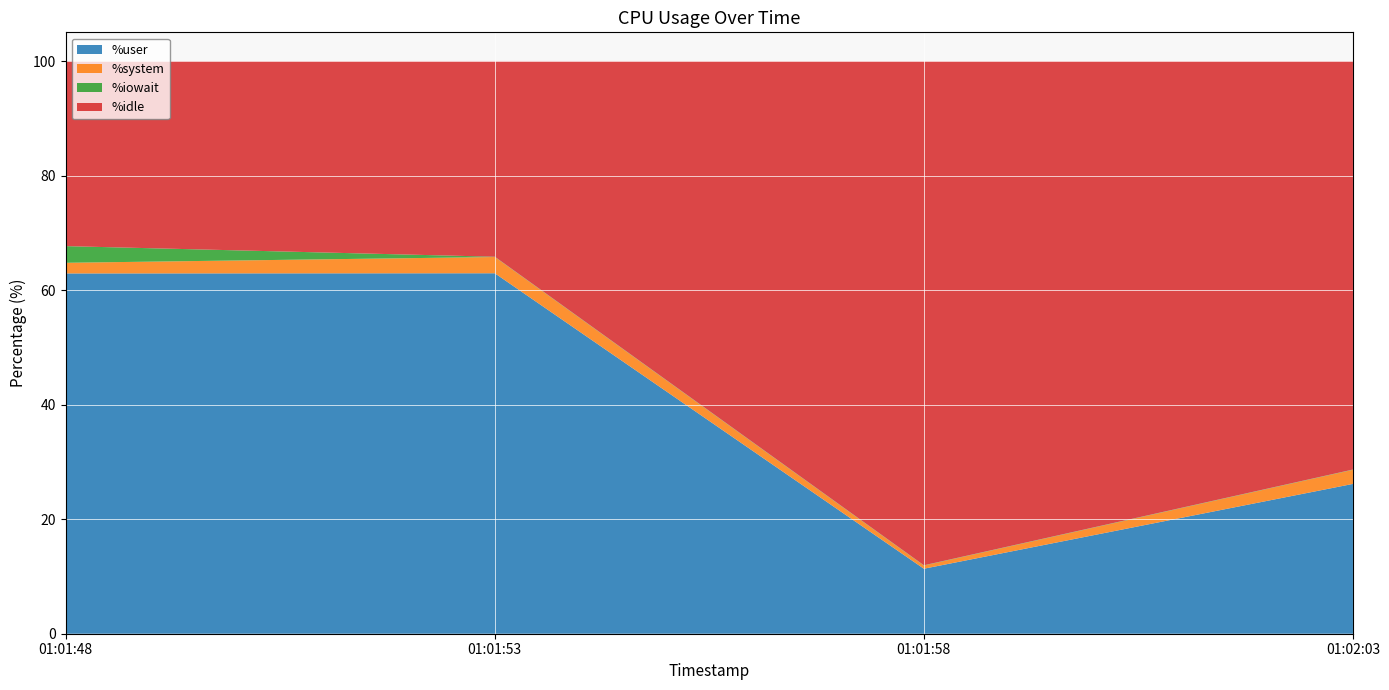

Reading right to left, list all the values displayed in this chart.

%user: 26.2	11.3	62.9	62.9
%system: 2.5	0.6	2.8	1.9
%iowait: 0.1	0.1	0.1	2.9
%idle: 71.3	88.0	34.2	32.3